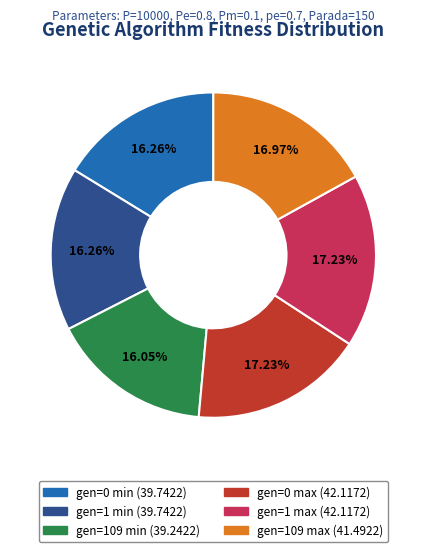

To the nearest percent, what is the difference between the largest and smallest slice percentages?

1%